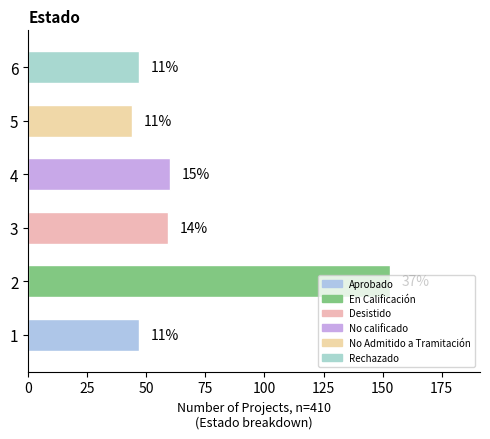

List the labels in order of value, largest first.

2, 4, 3, 1, 6, 5